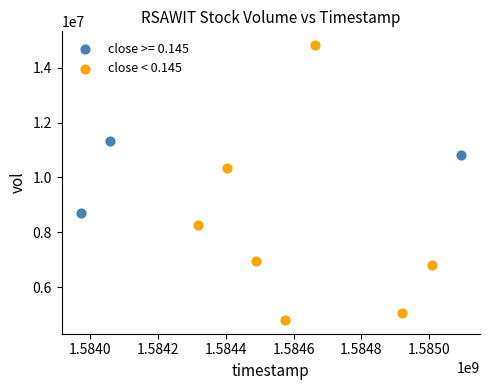

Which series reaches the minimum Y coordinate?

close < 0.145